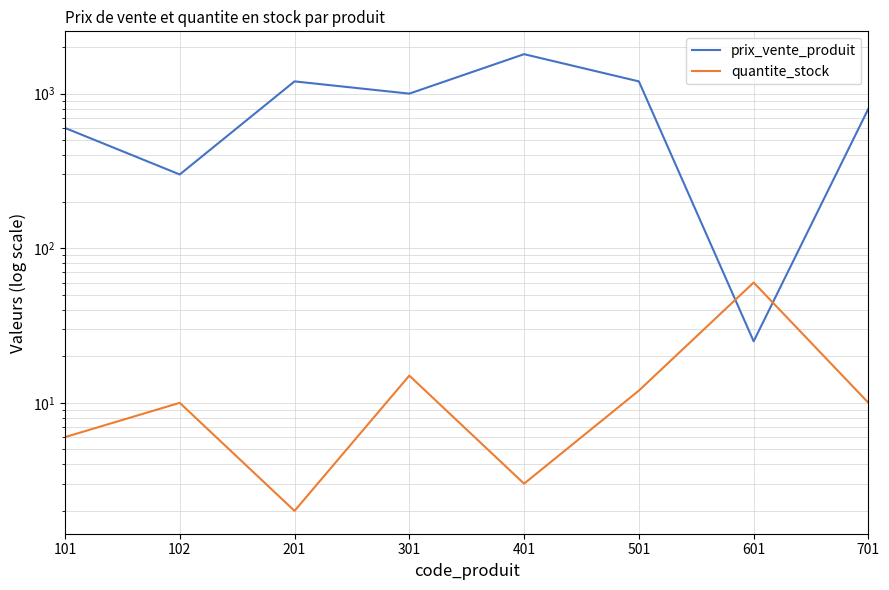

Reading left to right, list all the values displayed in this chart.

prix_vente_produit: 600	300	1200	1000	1800	1200	25	800
quantite_stock: 6	10	2	15	3	12	60	10